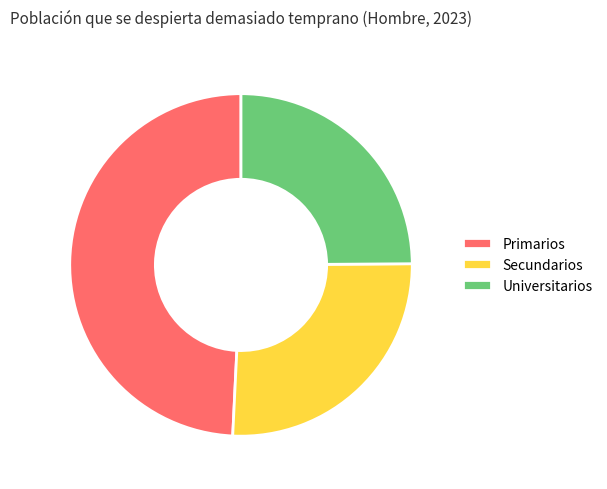

True or false: Universitarios accounts for 25% of the total.

True